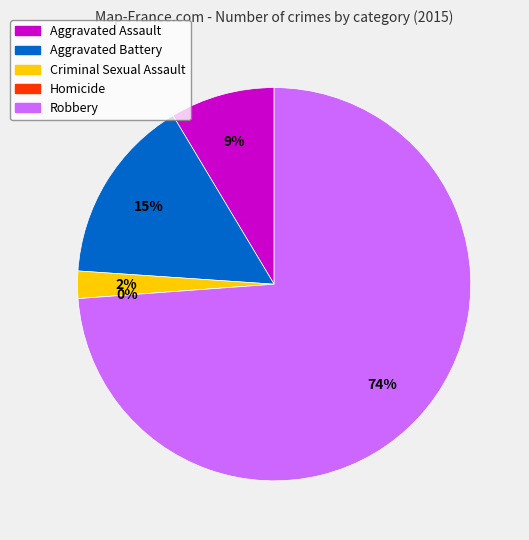

How many slices are in this pie chart?

5